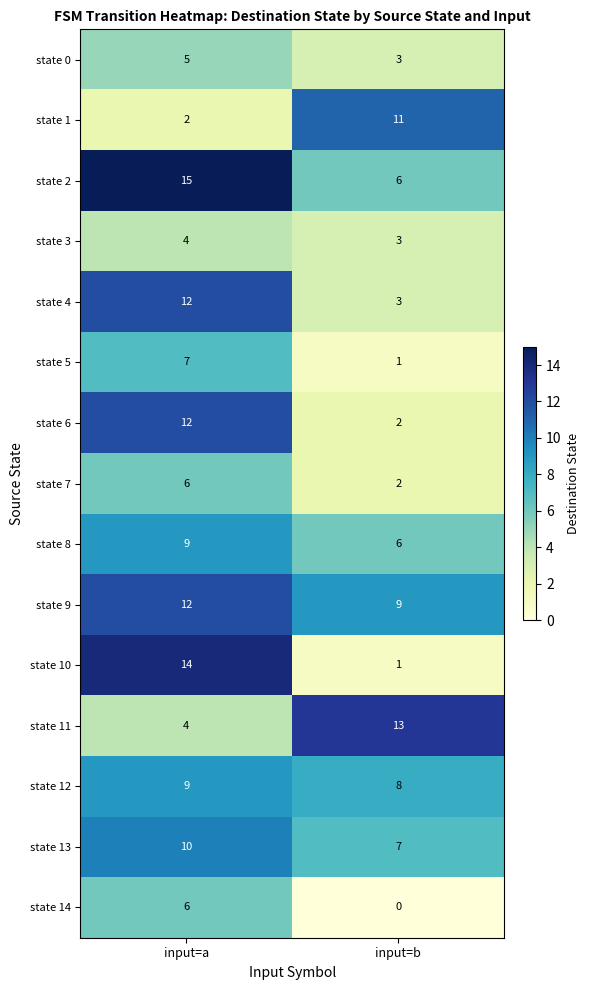

The value of state 13 at input=b is 7. True or false?

True